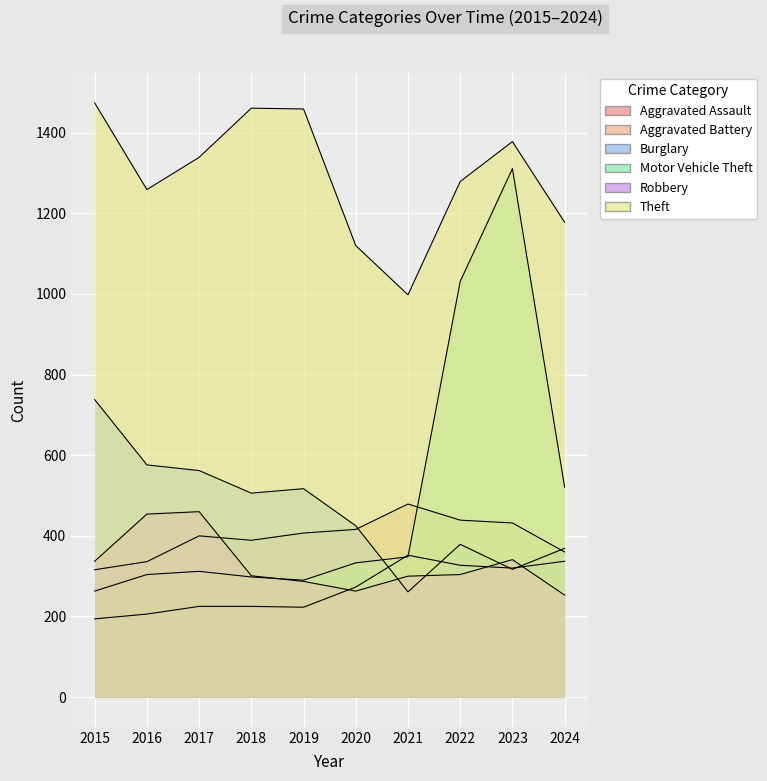

Reading left to right, list all the values displayed in this chart.

Aggravated Assault: 194	206	225	225	223	273	352	327	320	337
Aggravated Battery: 316	336	400	389	407	416	479	439	432	360
Burglary: 738	576	562	506	517	425	261	379	317	369
Motor Vehicle Theft: 263	304	312	298	290	333	348	1031	1311	521
Robbery: 337	454	460	301	287	263	300	304	341	253
Theft: 1474	1259	1339	1461	1459	1120	998	1279	1378	1178